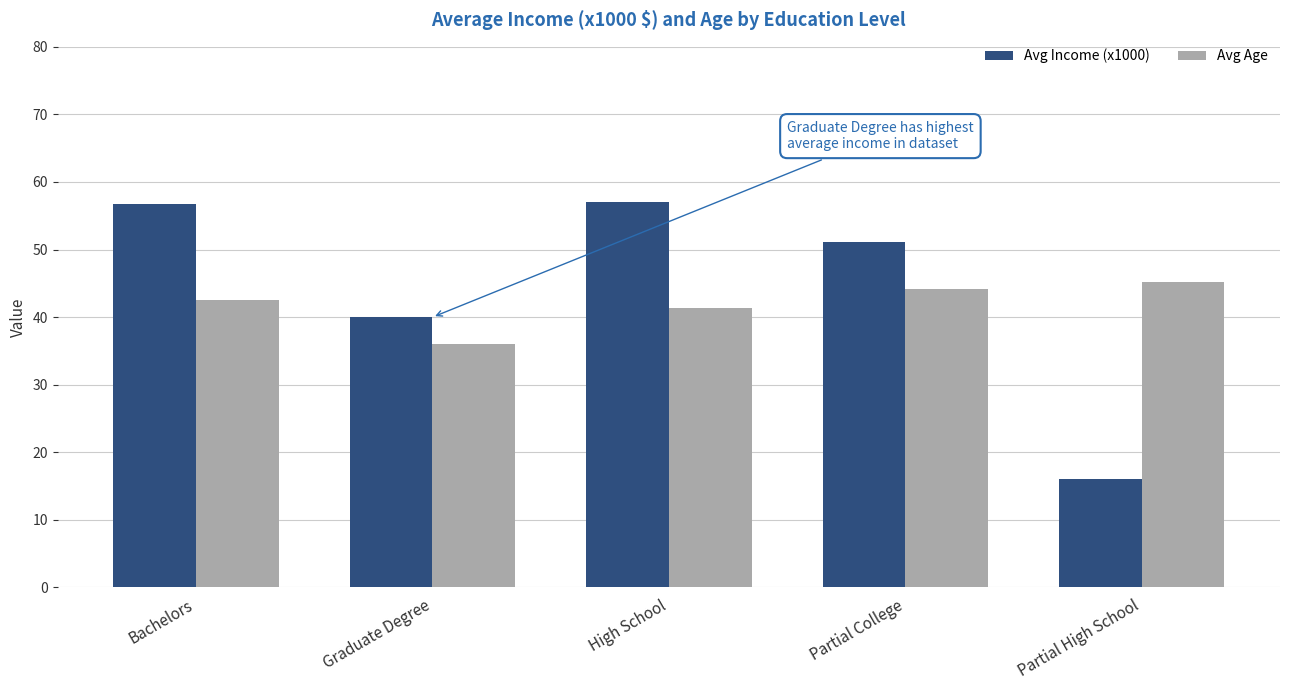

What is the highest value of the Avg Age series?

45.2